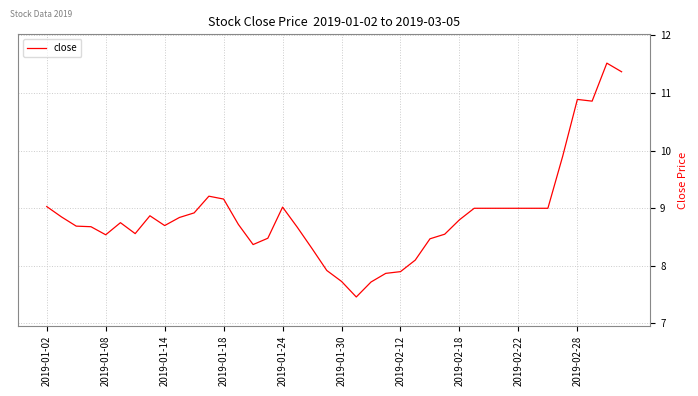

What is the difference between the maximum and minimum values?

4.1